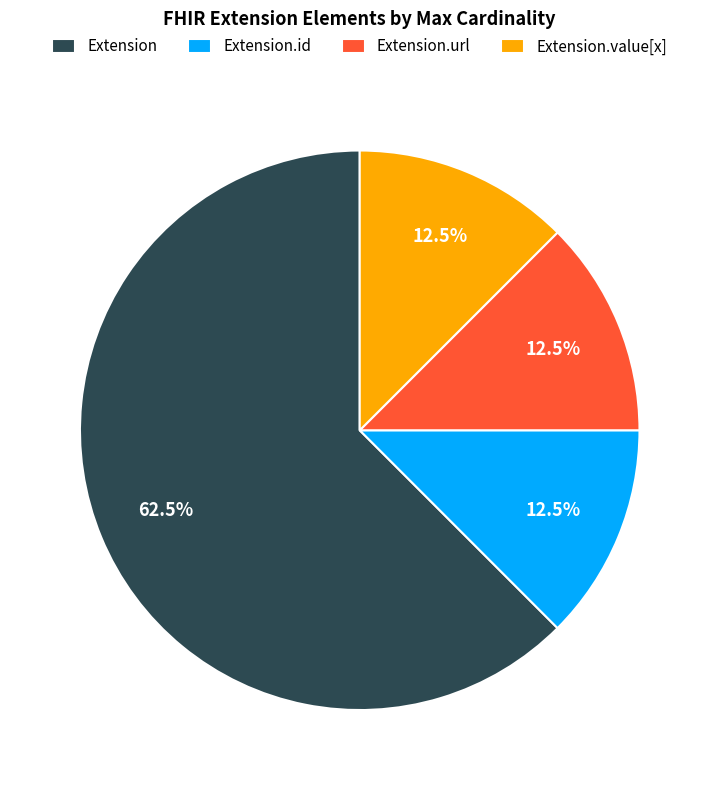

Which has a higher value, Extension or Extension.value[x]?

Extension